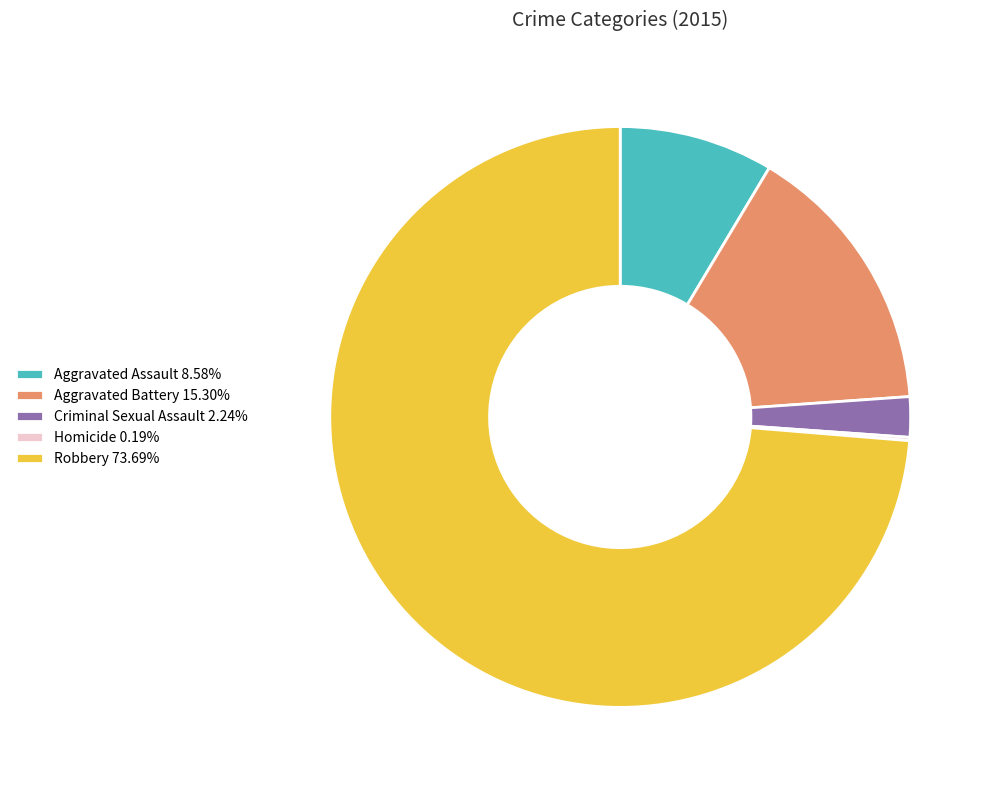

Does any single category account for the majority?

Yes